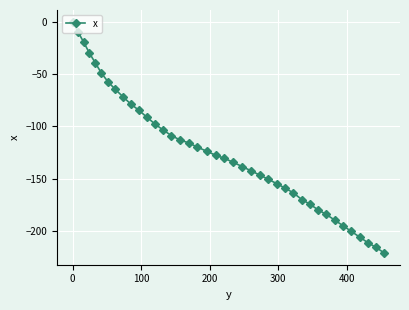

What is the sum of all values?

-4973.2